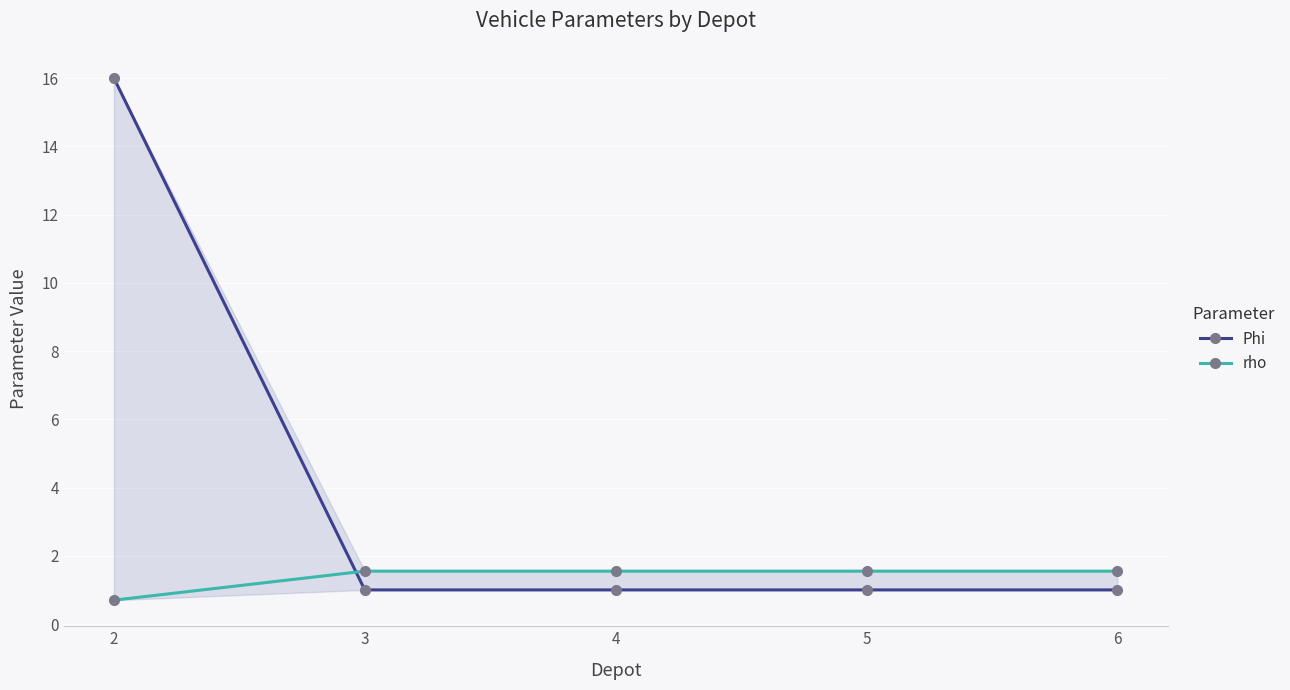

What is the value of the Phi point at the 4th from the left?

1.0